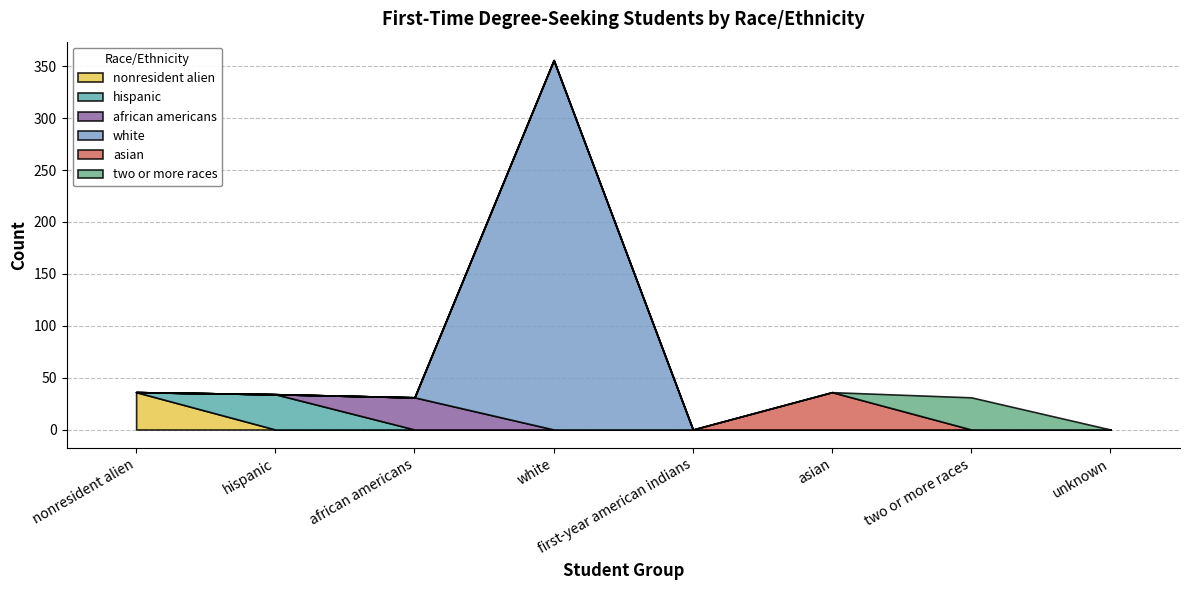

At which category does white reach its first local peak?

white